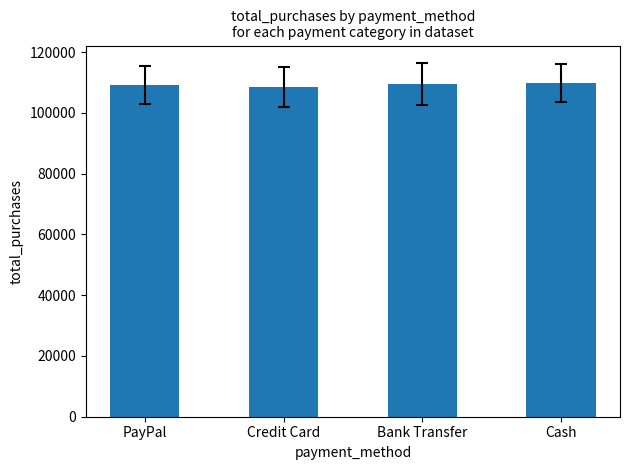

True or false: the data shows 144839.1 at Cash.

False